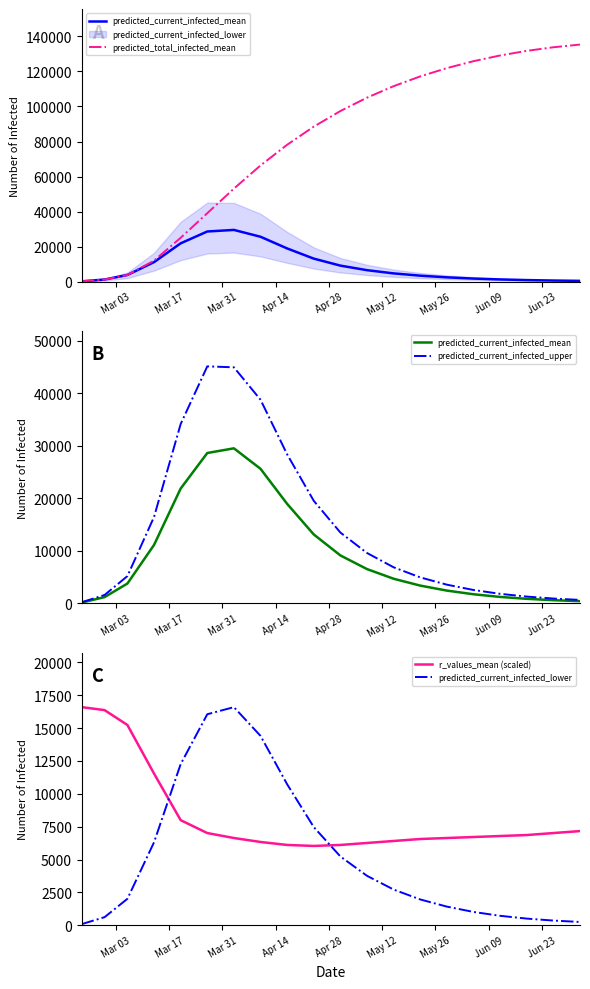

What is the label of the 7th point from the left?

May 26